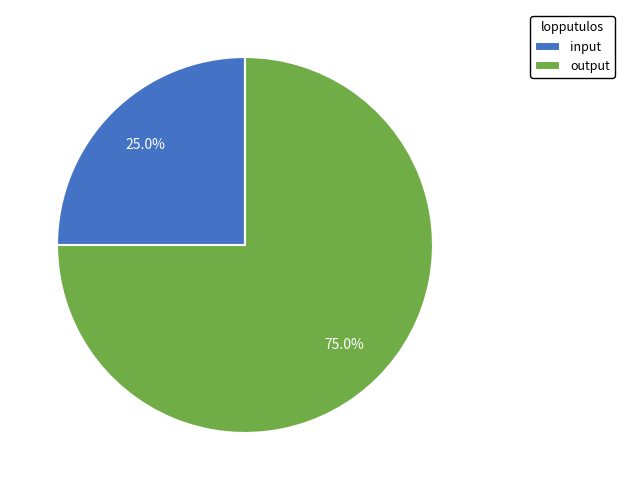

What percentage is the input slice, to the nearest percent?

25%